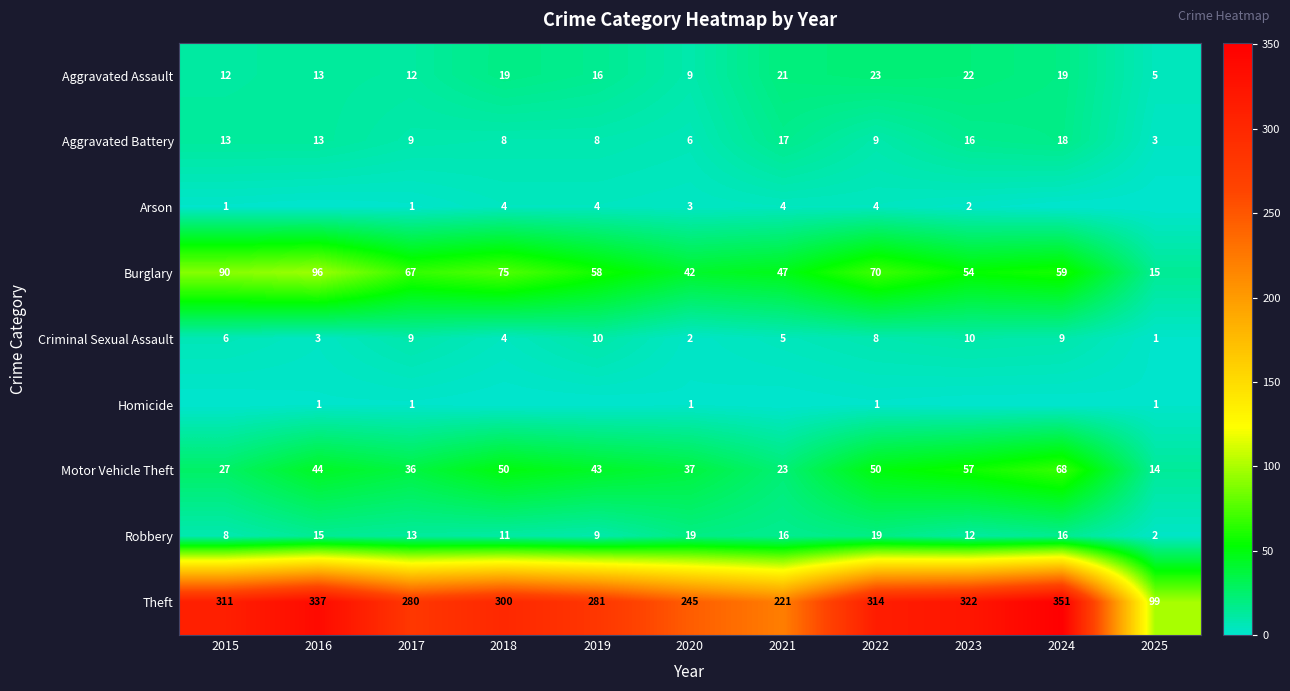

What is the difference between the maximum and minimum values in the Motor Vehicle Theft series?

54